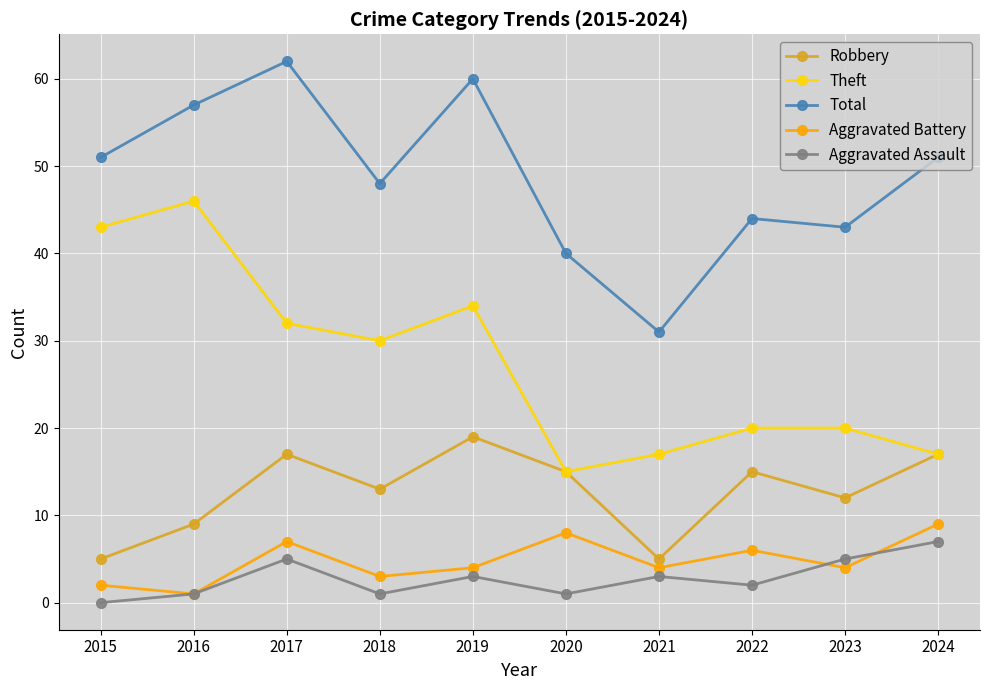

What is the sum of the Aggravated Assault values at 2016 and 2021?

4